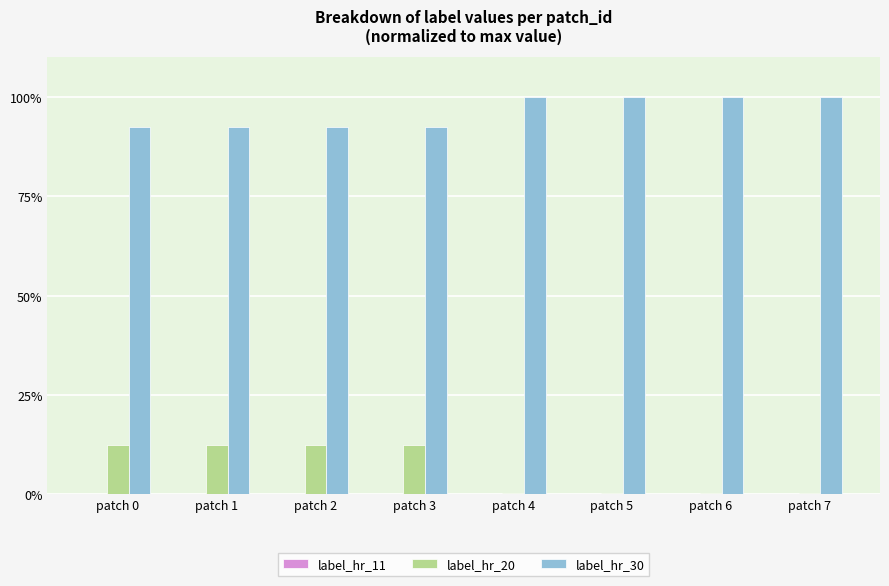

True or false: label_hr_30 has a value of 100.0 at patch 5.

True